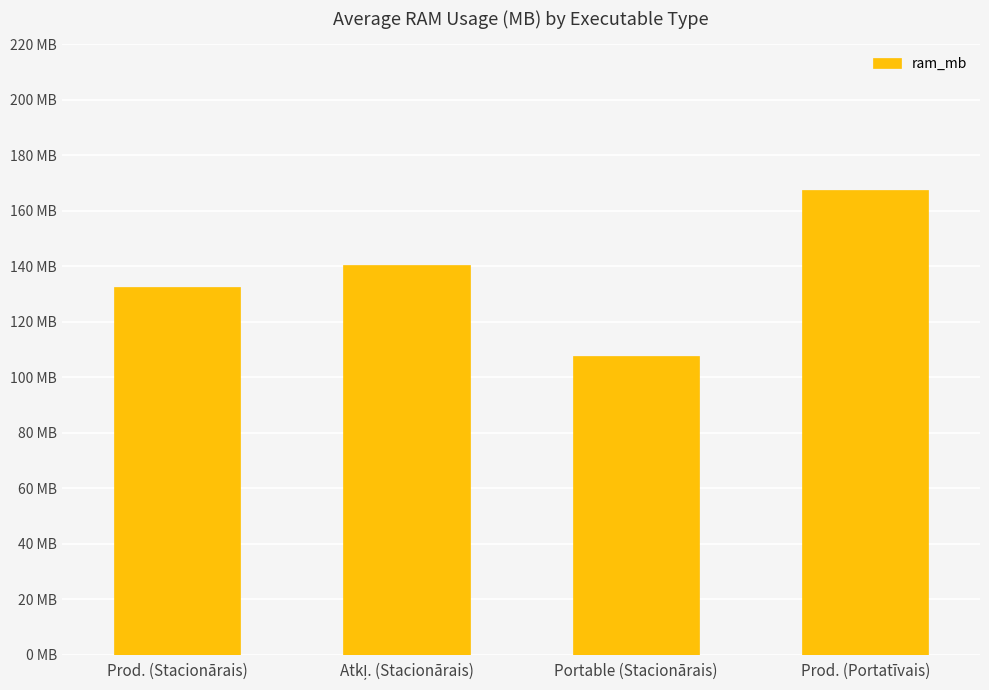

True or false: the data shows 167.5 at Prod. (Portatīvais).

True